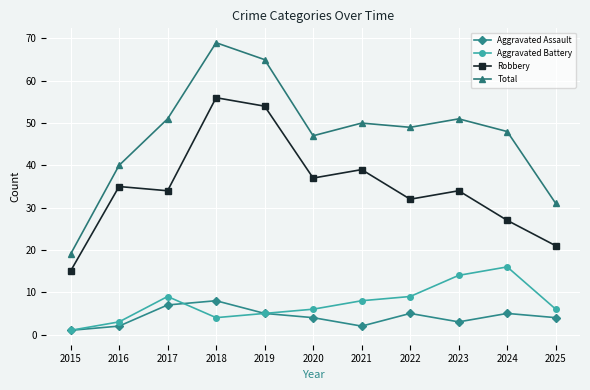

Where does the Total series first go above 49?

2017